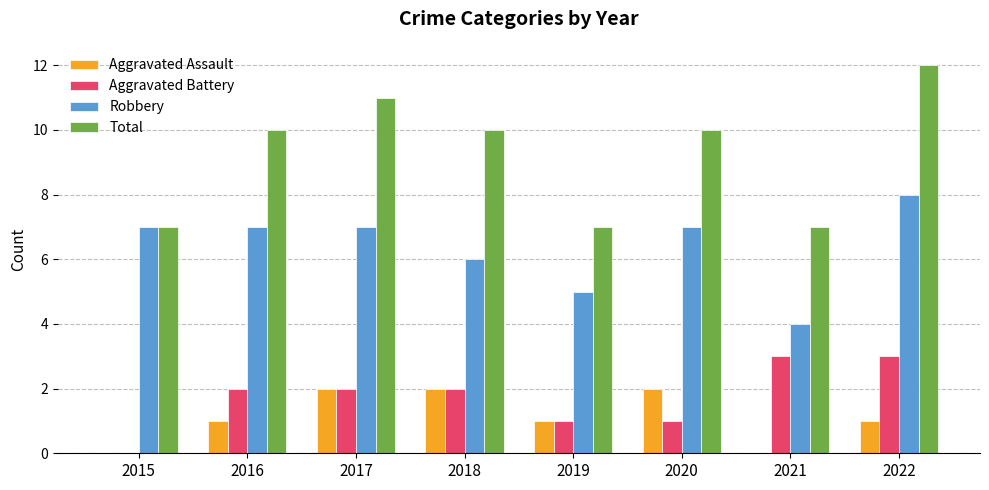

What is the total value across all series at 2019?

14